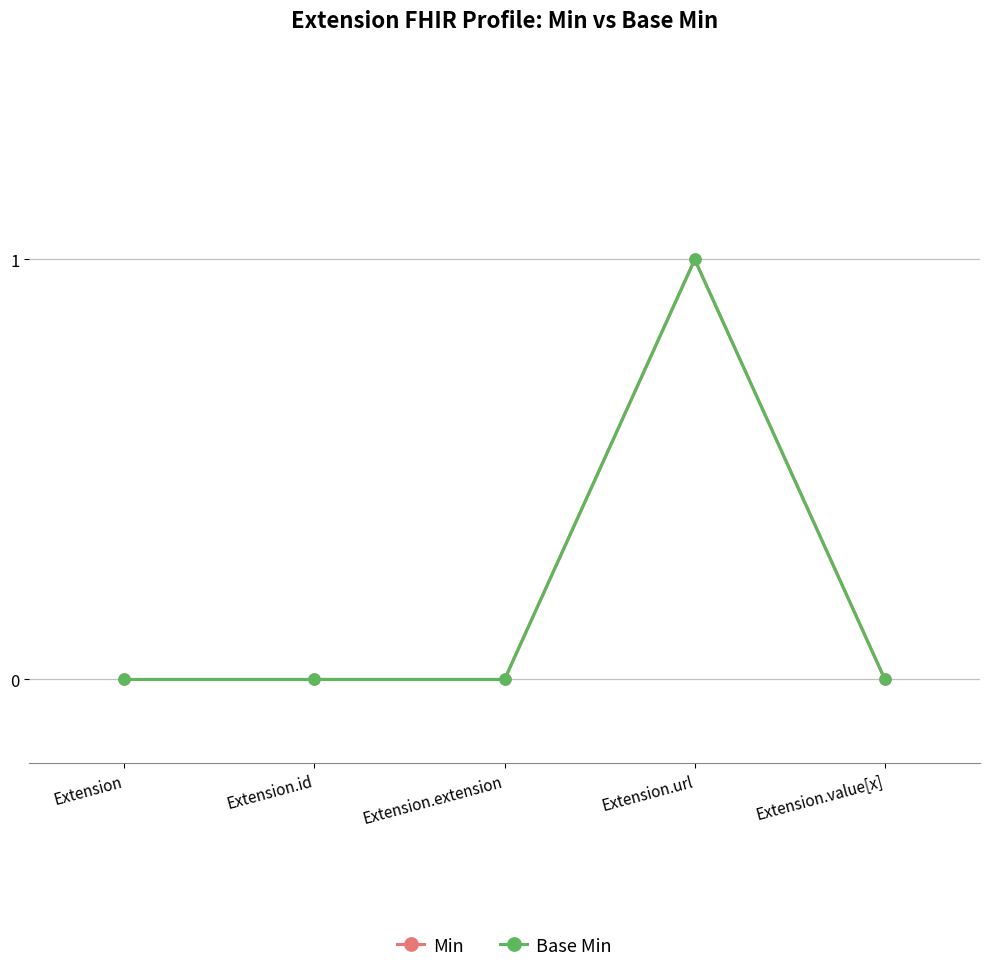

How many lines are shown in the chart?

2